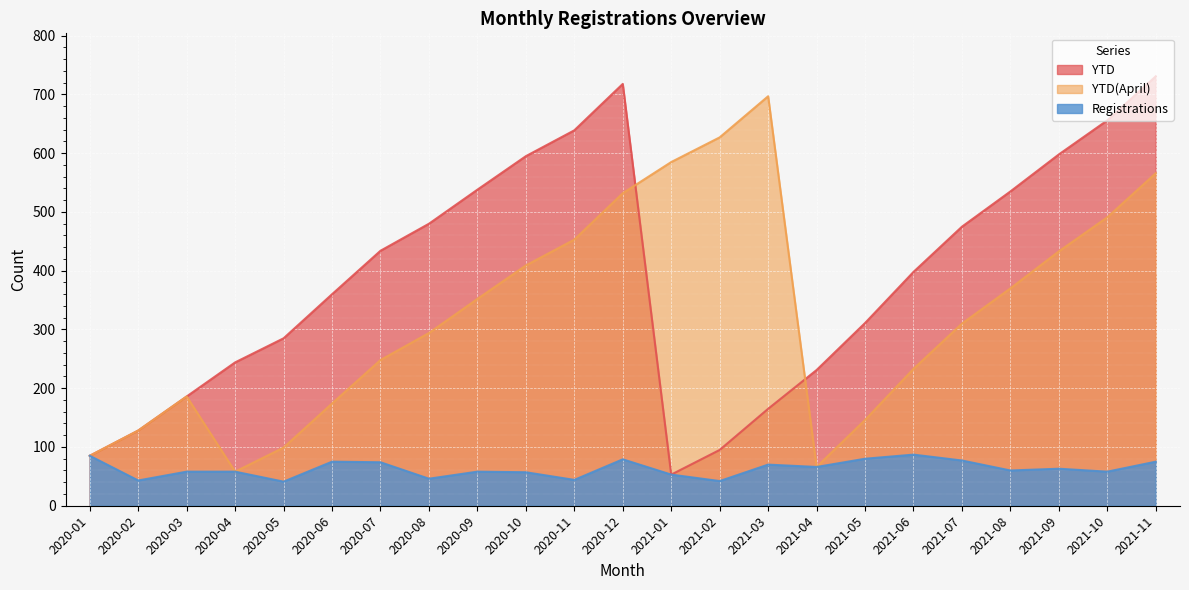

Does the chart display data point markers on the line(s)?

No